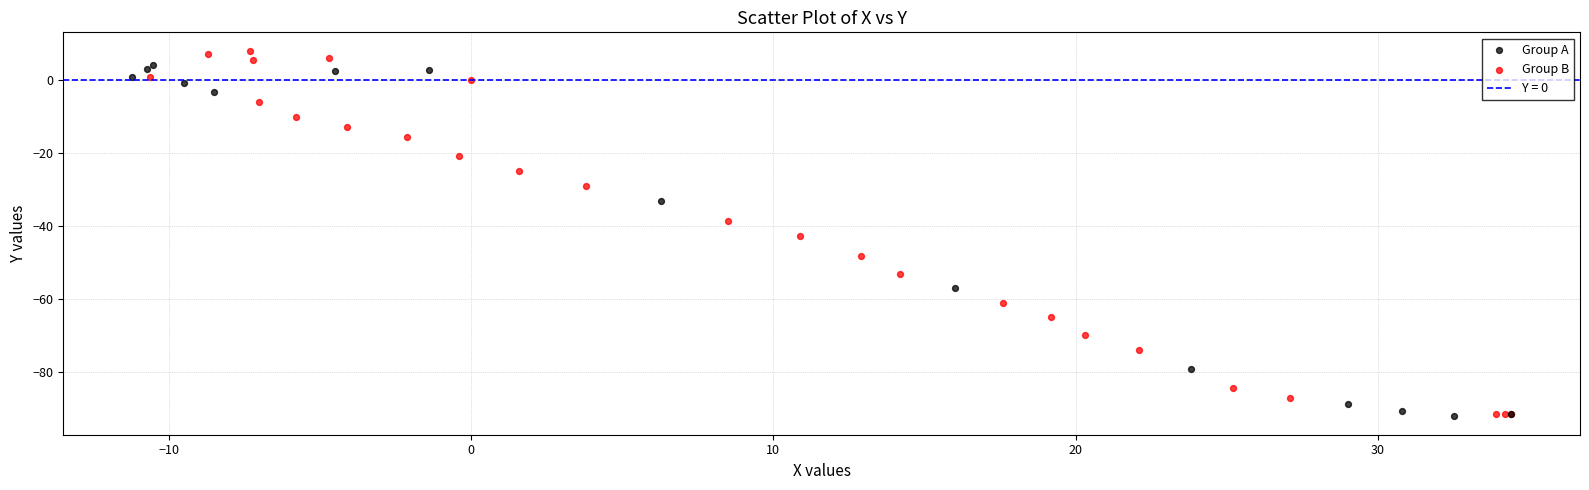

Which series has the largest Y range (max minus min)?

Group B